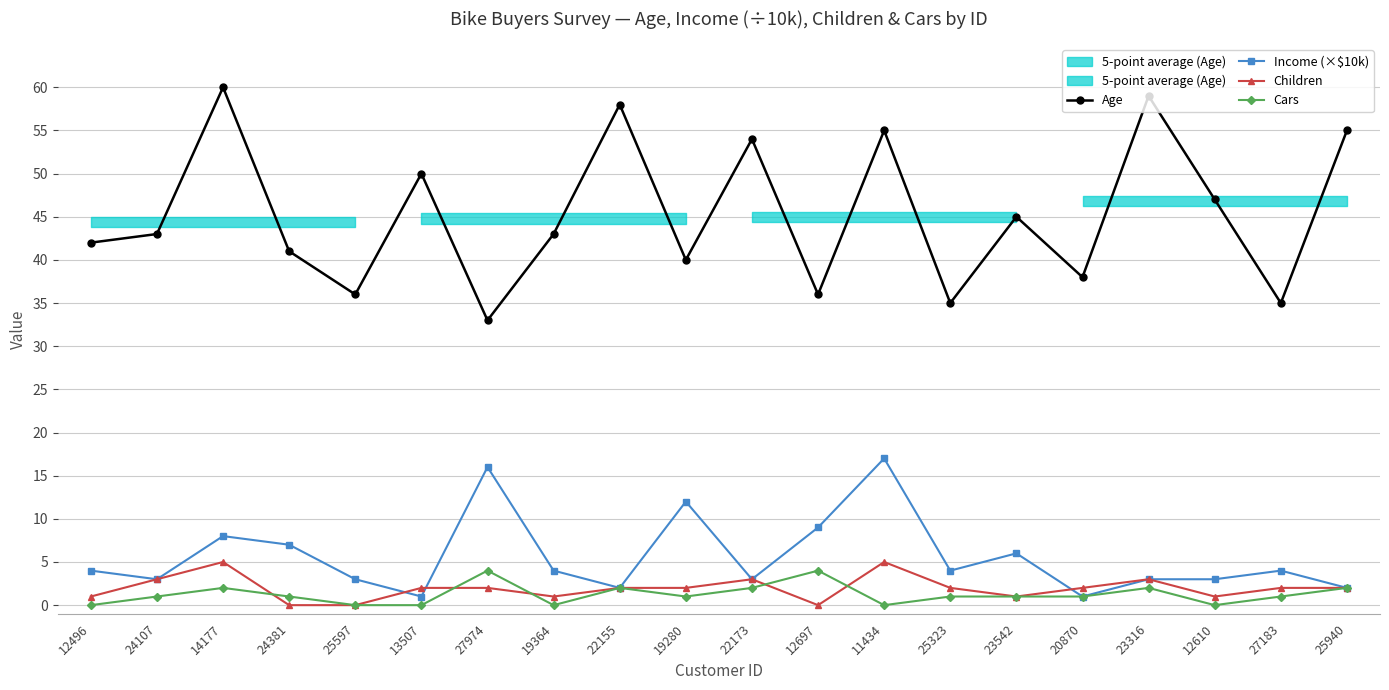

Reading left to right, list all the values displayed in this chart.

Age: 42	43	60	41	36	50	33	43	58	40	54	36	55	35	45	38	59	47	35	55
Income (×$10k): 4	3	8	7	3	1	16	4	2	12	3	9	17	4	6	1	3	3	4	2
Children: 1	3	5	0	0	2	2	1	2	2	3	0	5	2	1	2	3	1	2	2
Cars: 0	1	2	1	0	0	4	0	2	1	2	4	0	1	1	1	2	0	1	2